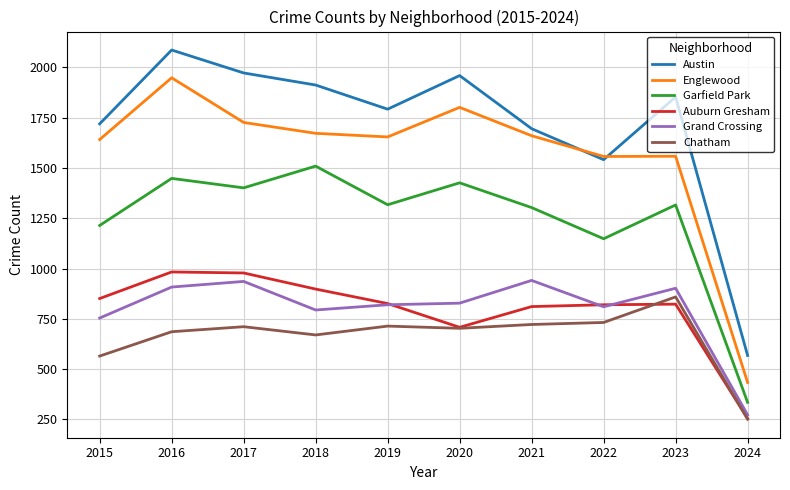

True or false: Austin and Grand Crossing cross at least once.

False